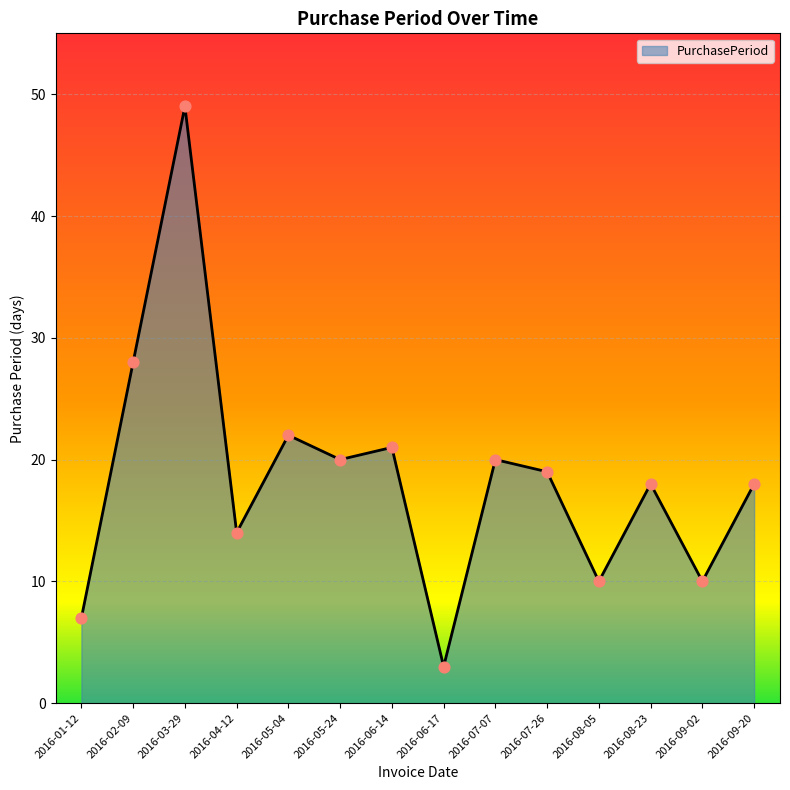

Which has a higher value, 2016-05-04 or 2016-06-17?

2016-05-04